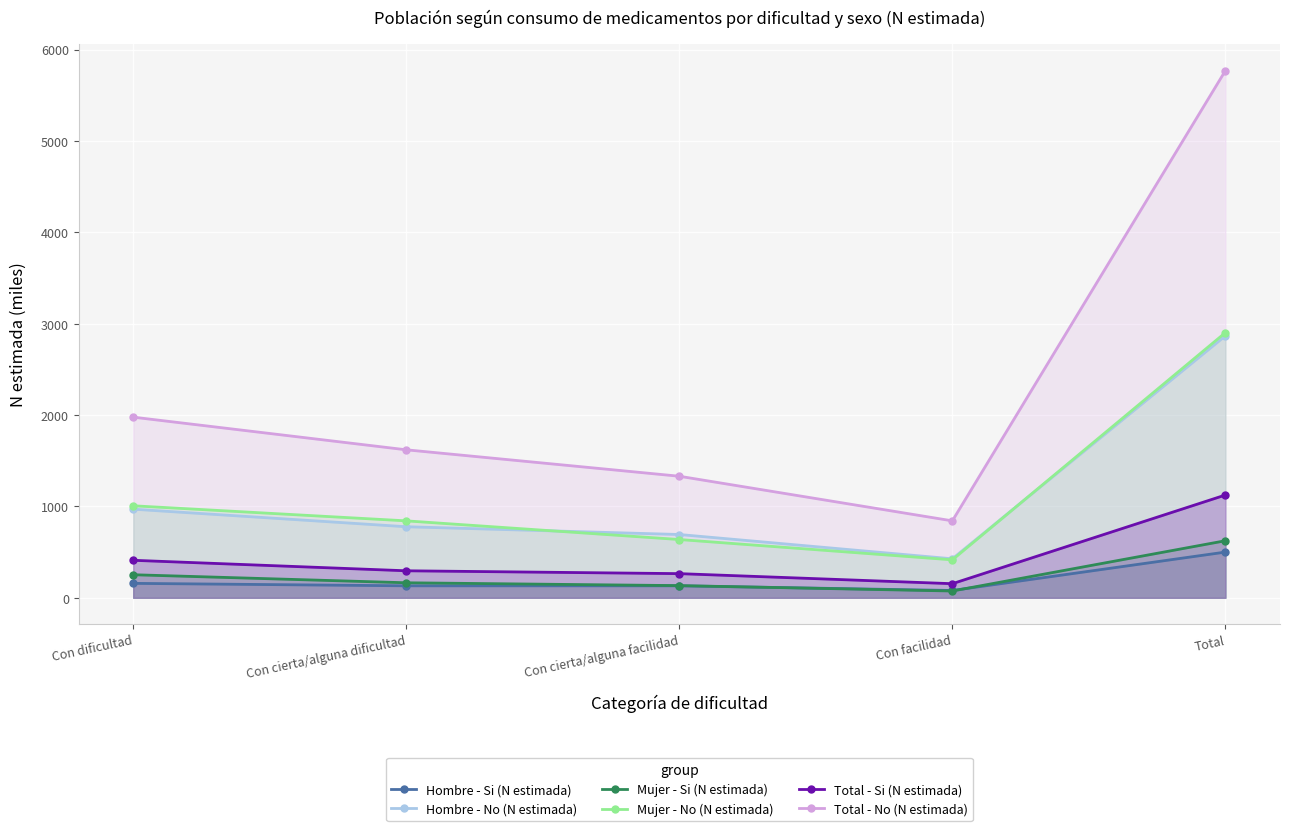

How many lines are shown in the chart?

6